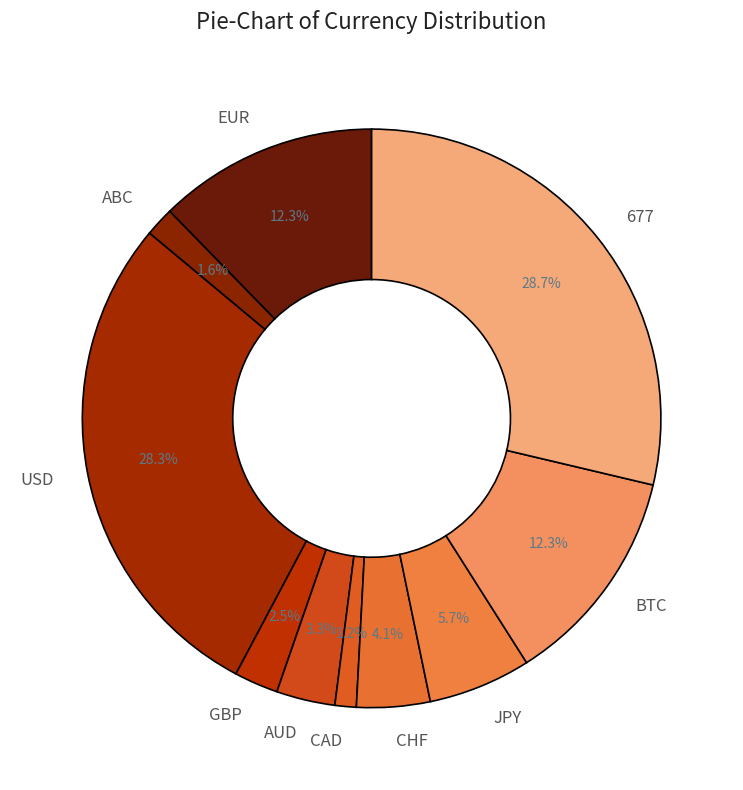

To the nearest percent, what portion does JPY represent?

6%